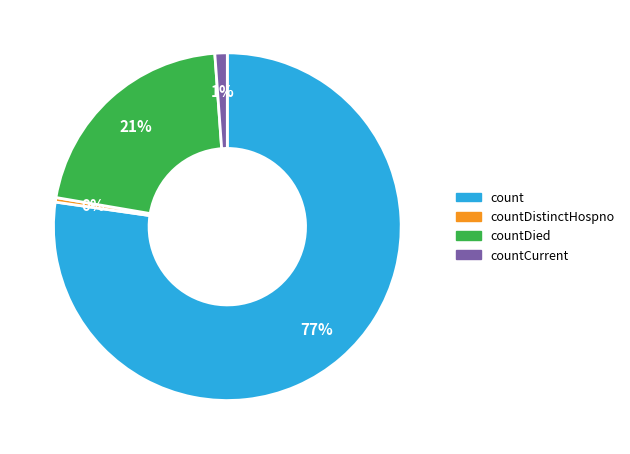

Is there a majority slice in this chart?

Yes